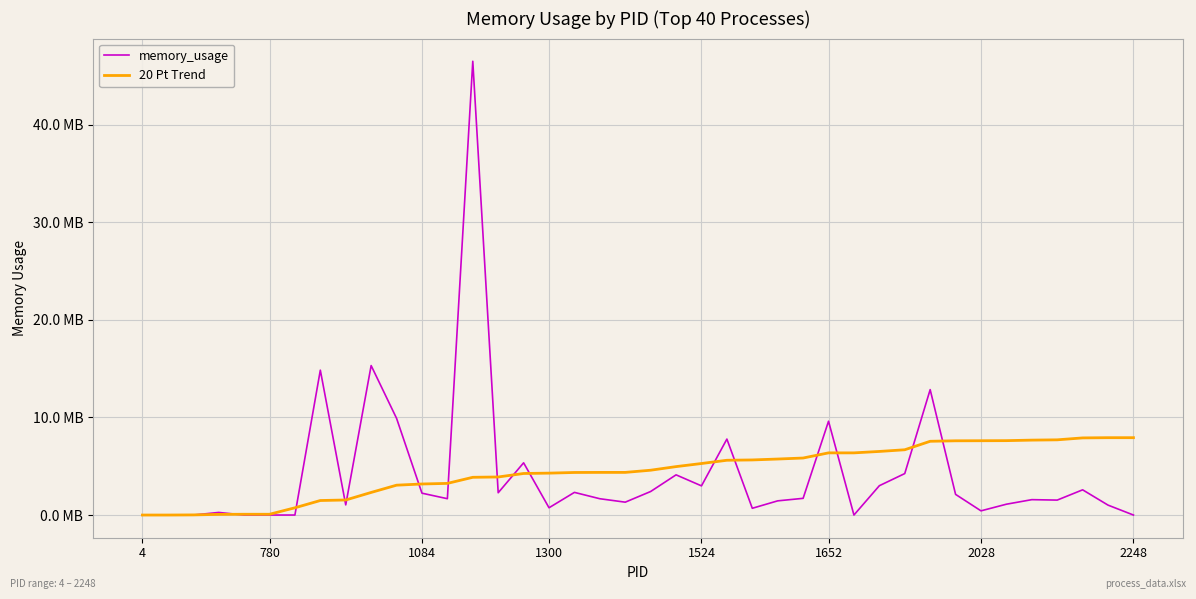

At how many categories does at least one series exceed 13?

3